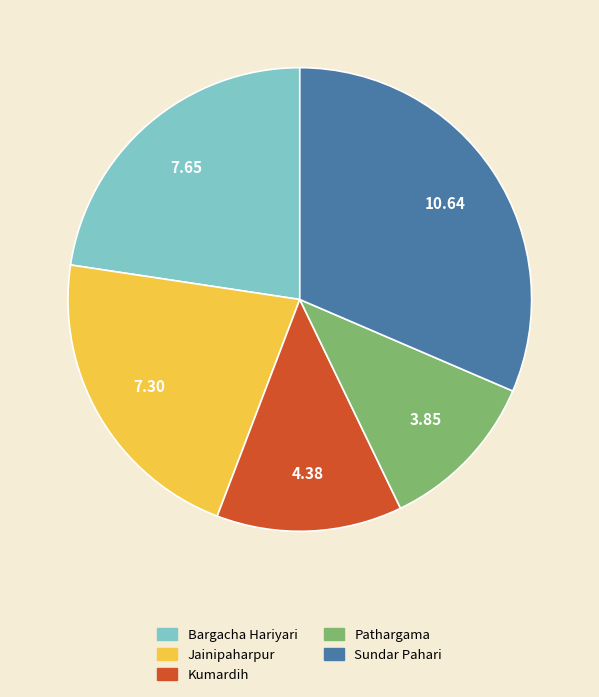

Which slice is the smallest?

Pathargama